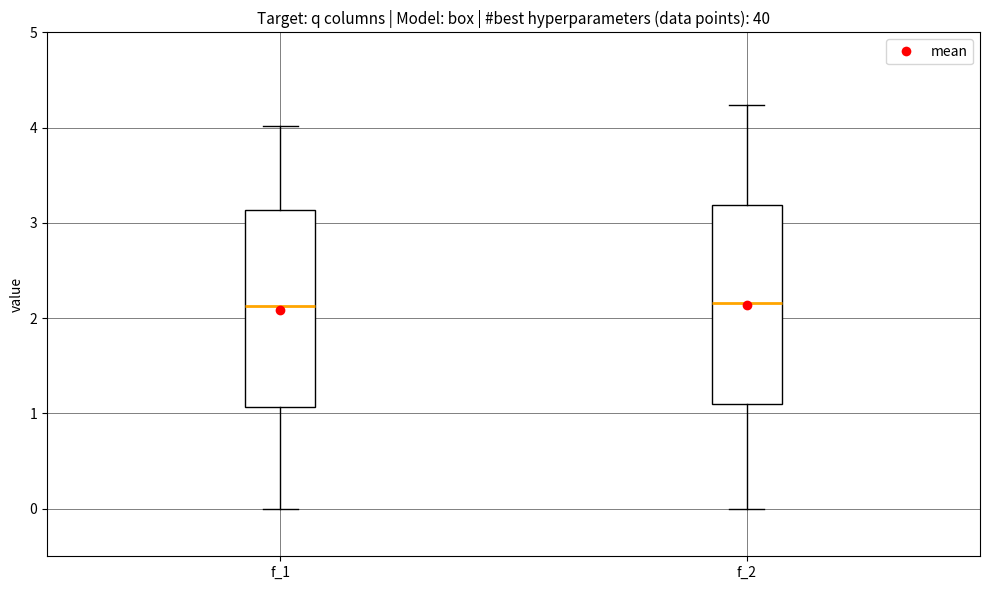

Reading left to right, read every box against the y-axis: the position of its median line, the range the box covers, and the ends of its whiskers. The values are not printed on the chart, so give them approximately, as read against the axis.

f_1: median 2.1, box 1.1 to 3.1, whiskers 0.0 to 4.0
f_2: median 2.2, box 1.1 to 3.2, whiskers 0.0 to 4.2